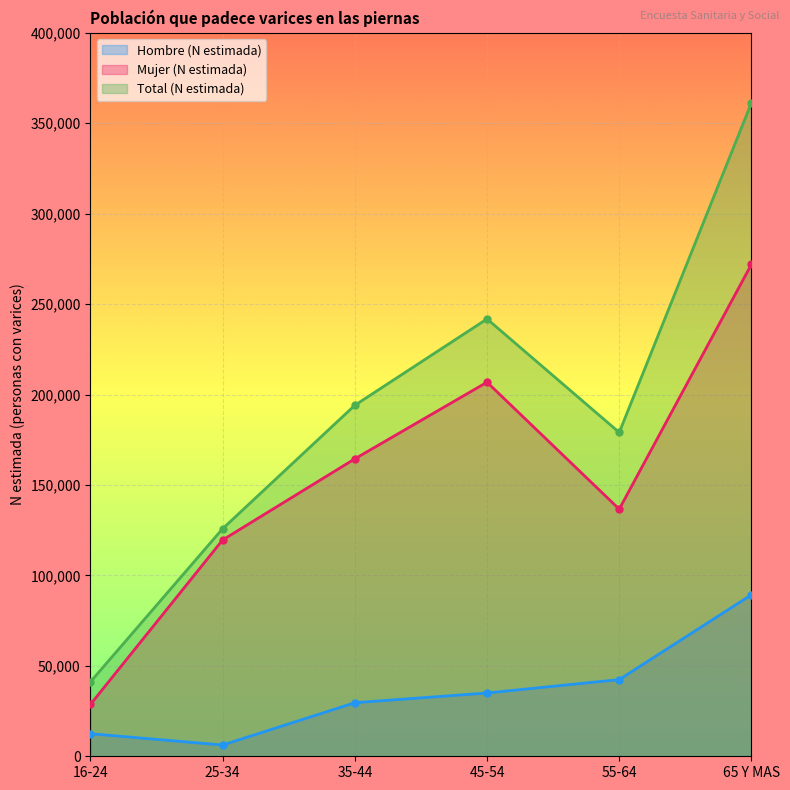

Between 65 Y MAS and 45-54, which is larger?

65 Y MAS